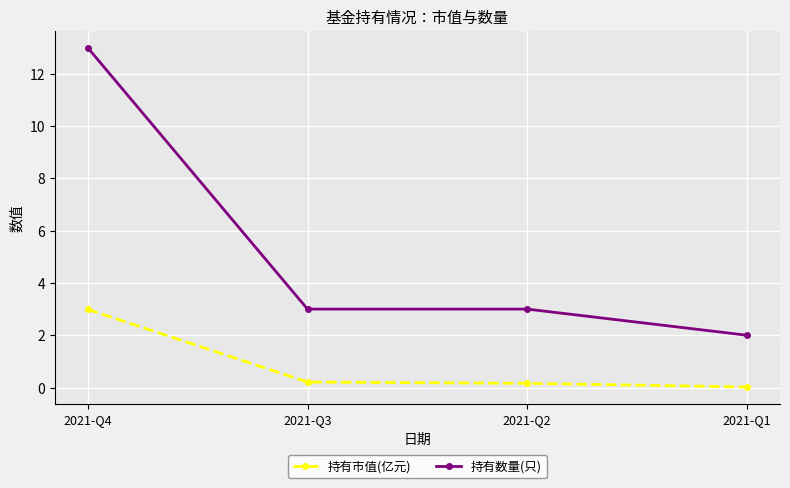

The 持有数量(只) series shows 3.0 at 2021-Q3. True or false?

True